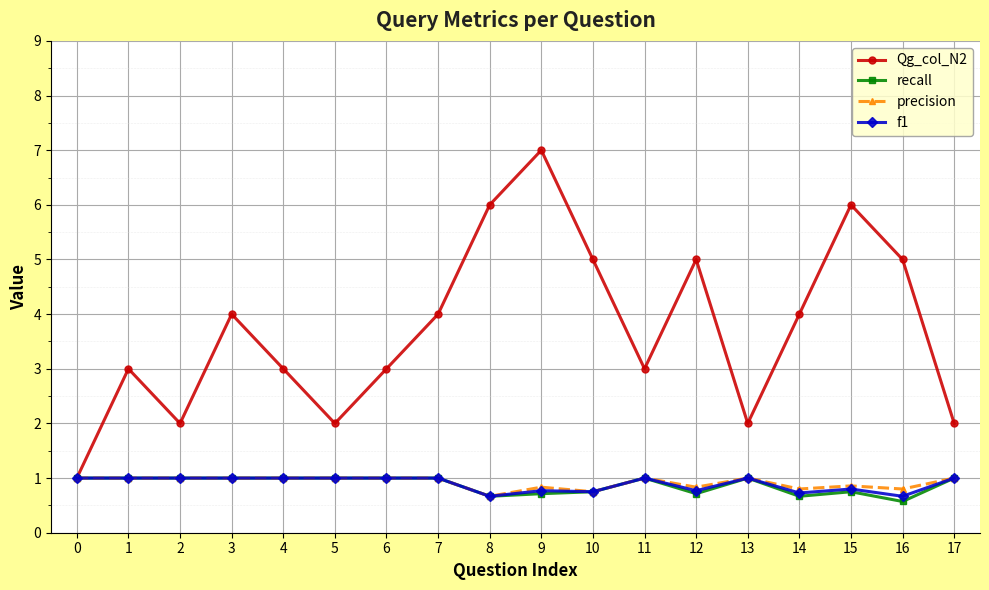

What is the difference between the maximum and second lowest values in the f1 series?

0.3